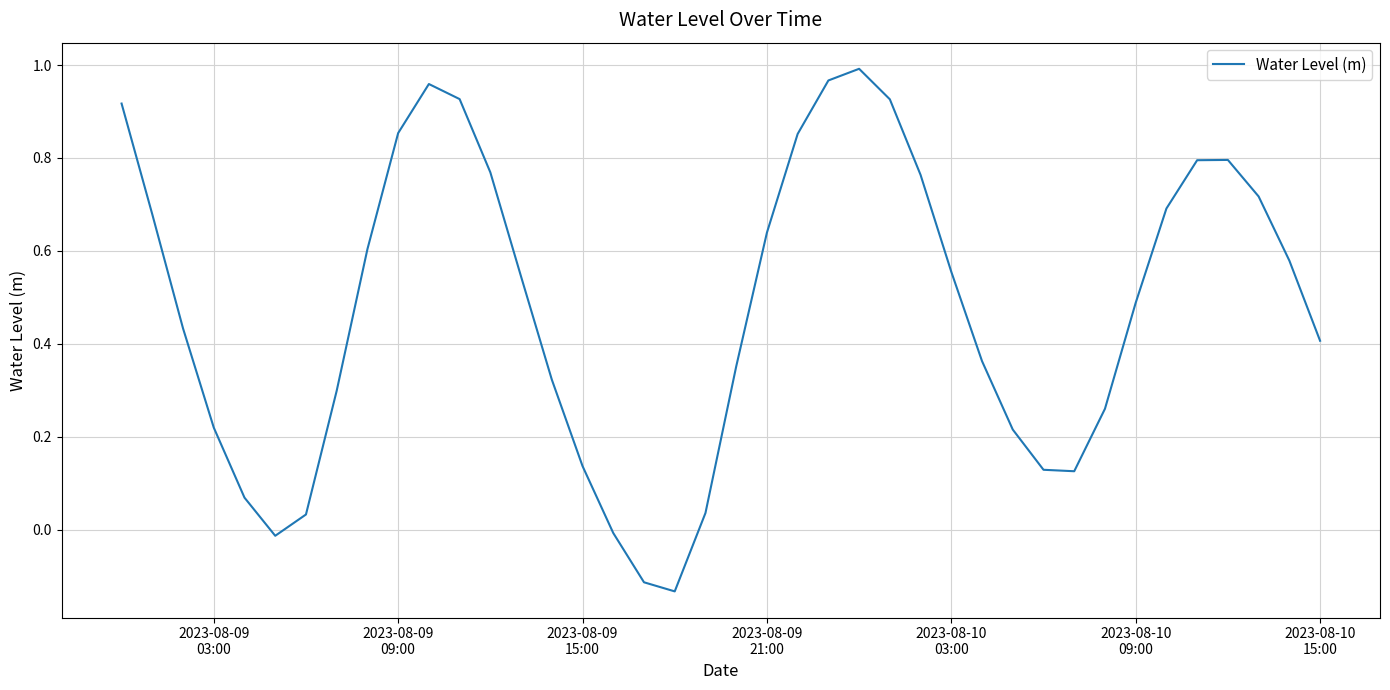

What is the difference between the maximum and minimum values?

1.1